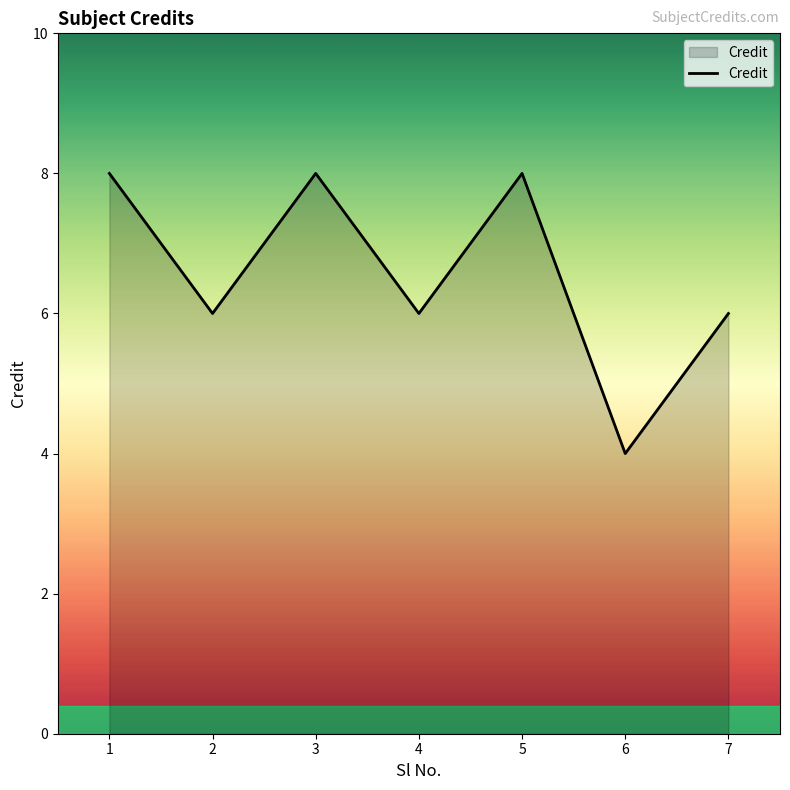

Between 5 and 7, which is larger?

5